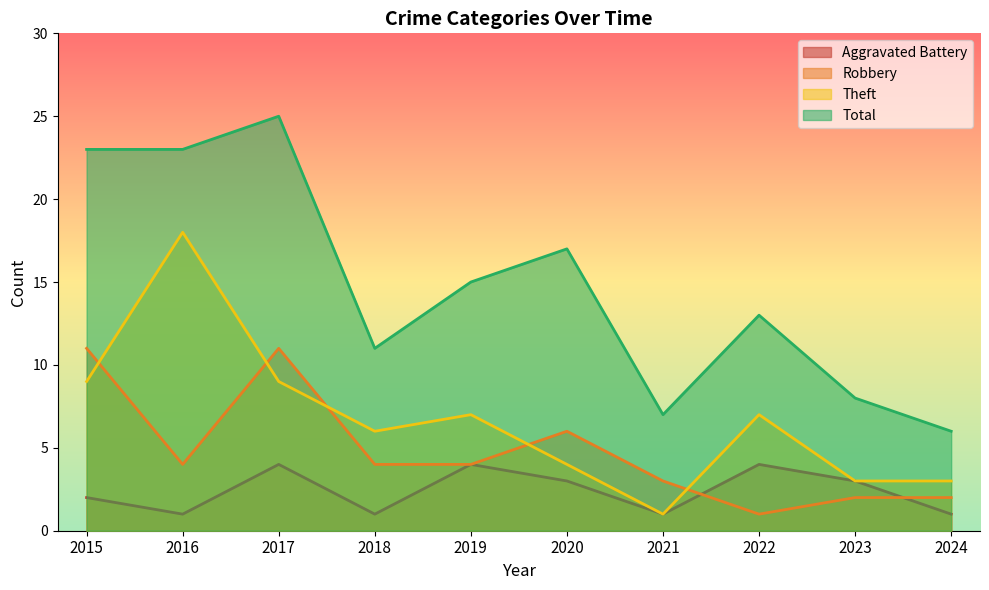

In Robbery, how many points are higher than both neighbors (excluding endpoints)?

2